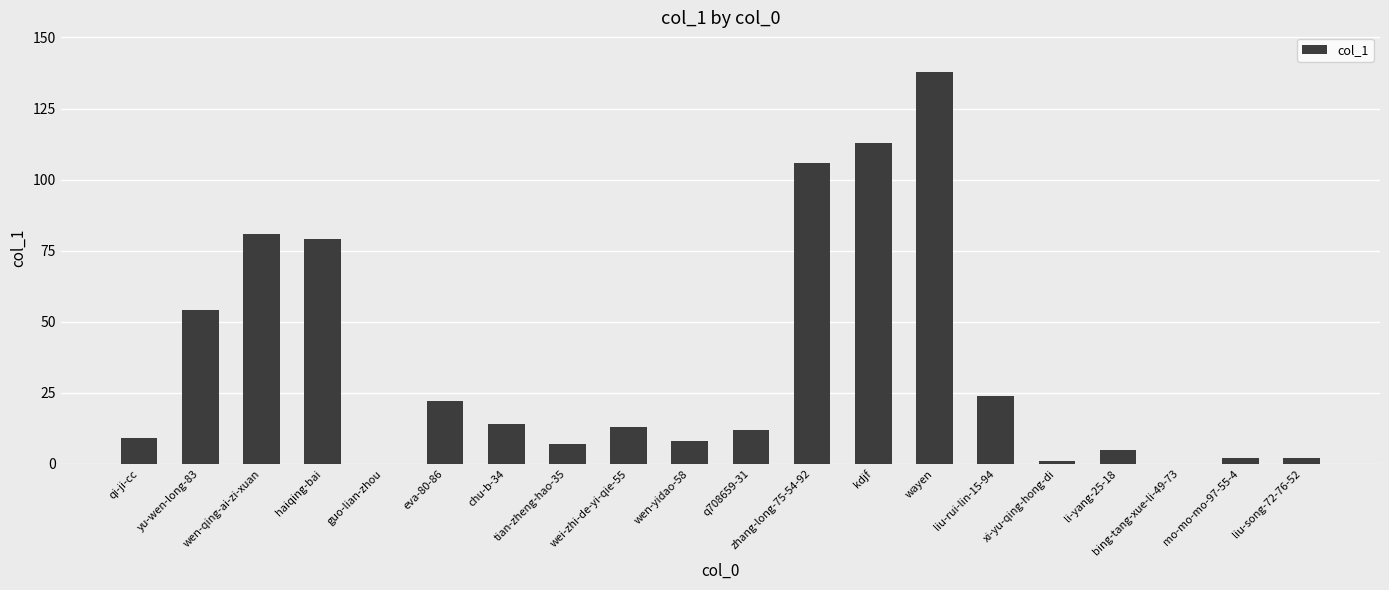

What value does the data have at haiqing-bai?

79